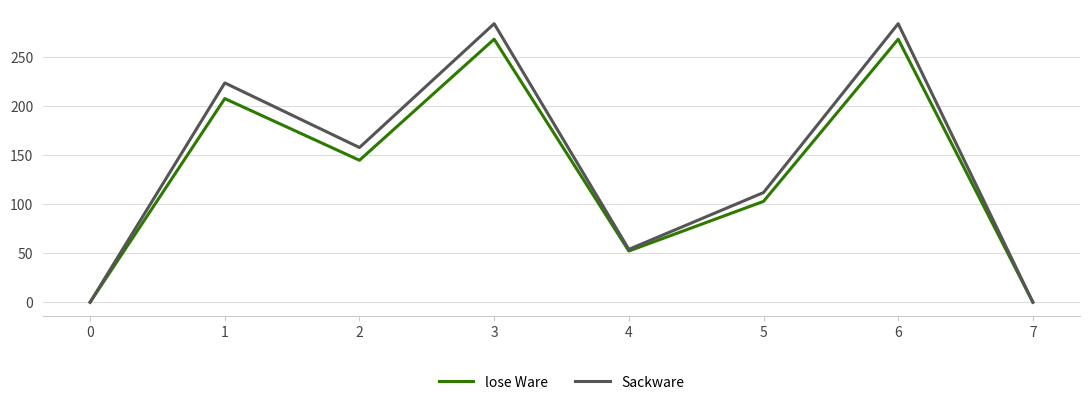

Reading left to right, extract all data points from this chart.

lose Ware: 0=0.0	1=208.0	2=145.0	3=268.7	4=52.3	5=103.0	6=268.7	7=0.0
Sackware: 0=0.0	1=224.0	2=158.0	3=284.5	4=54.0	5=112.0	6=284.5	7=0.0